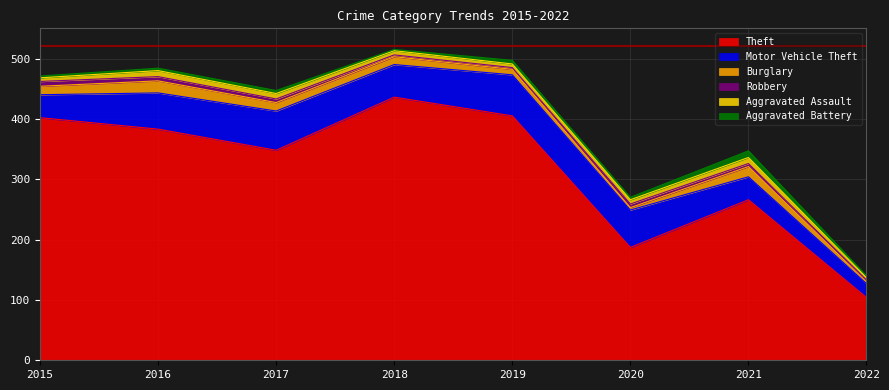

Is it true that Aggravated Battery equals 5 at 2017?

True